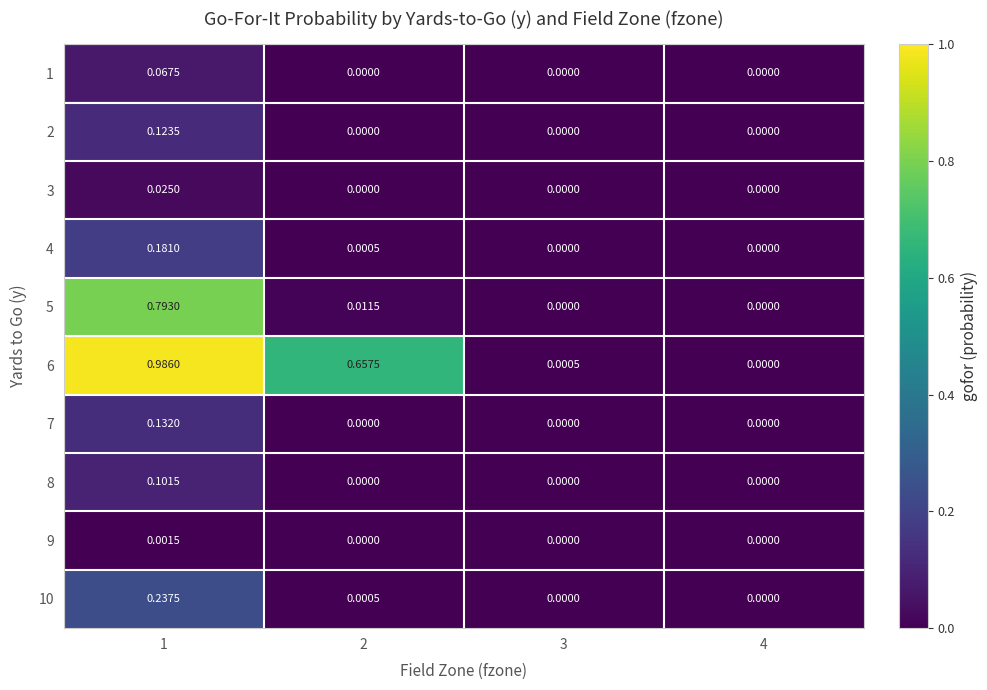

Is the value of 9 at 3 greater than the value of 10 at 2?

No